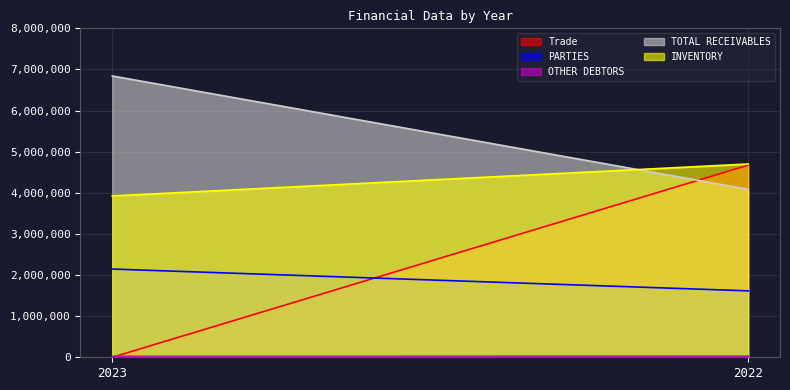

What is the sum of all Trade values?

4673248